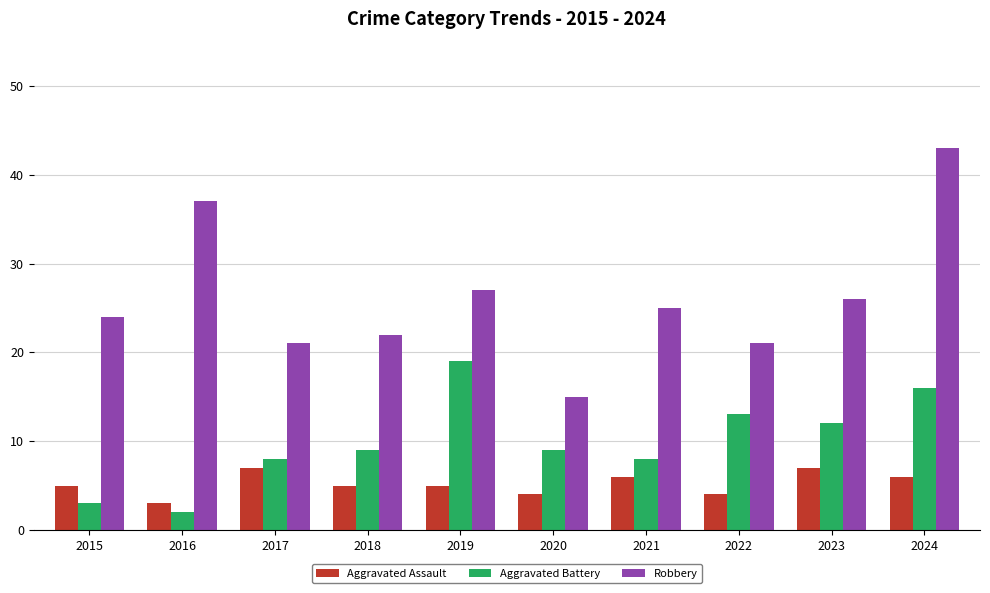

How many values in the Robbery series are below 25?

5